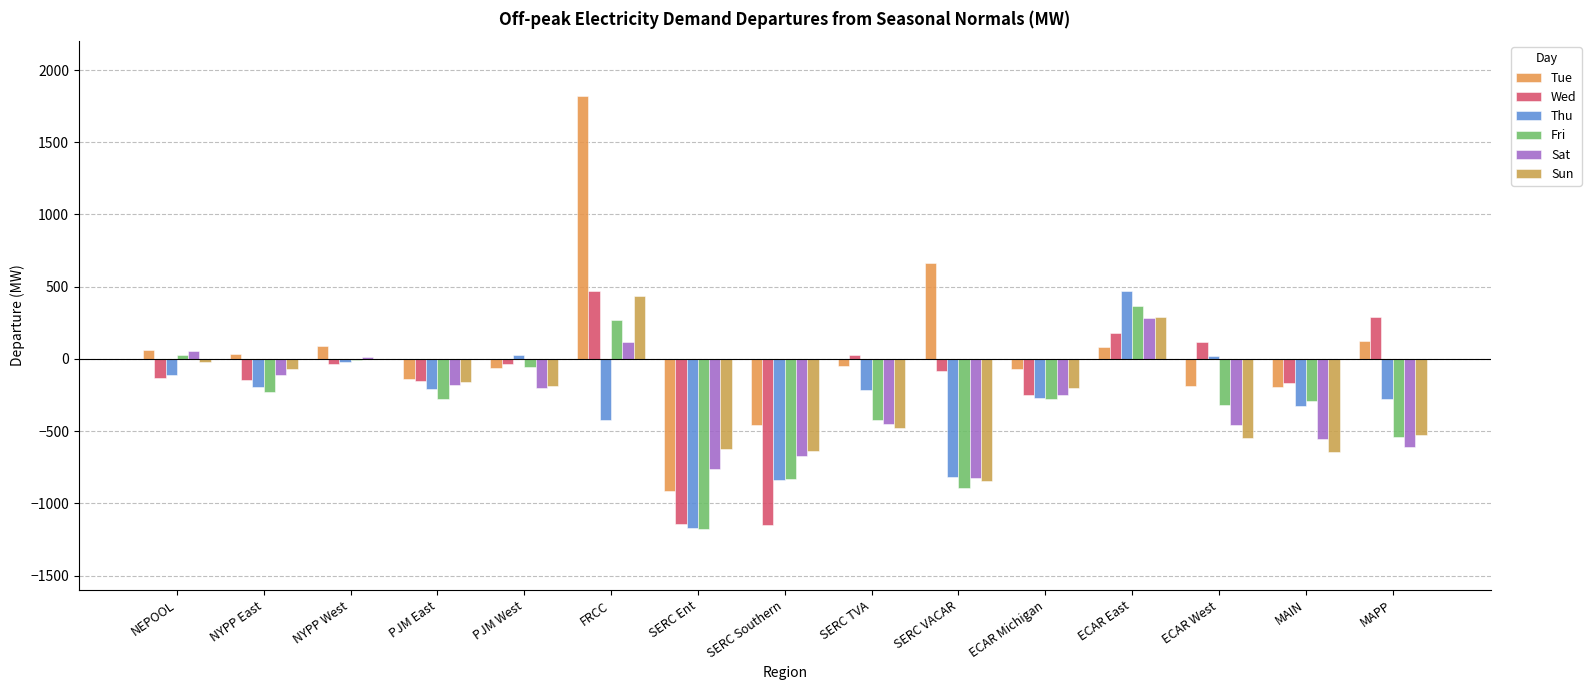

How many groups of bars are there?

15